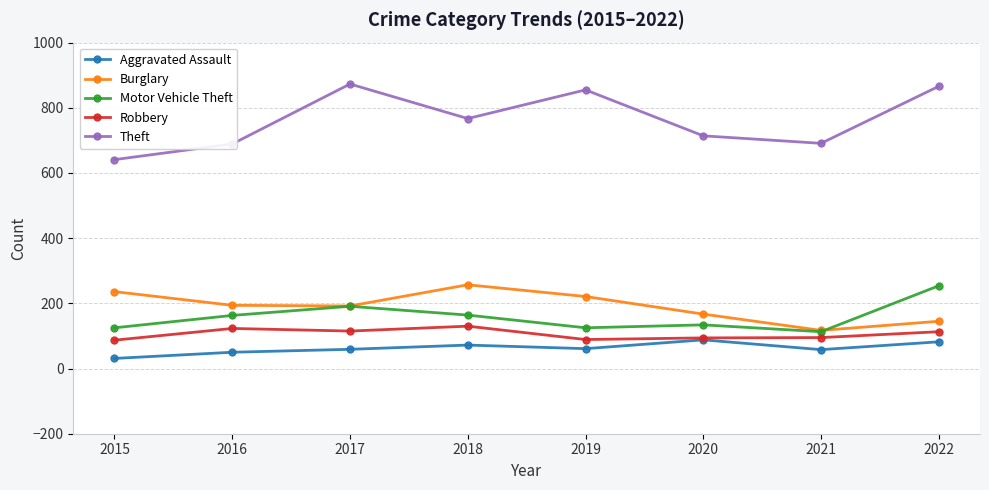

True or false: Motor Vehicle Theft and Theft cross at least once.

False